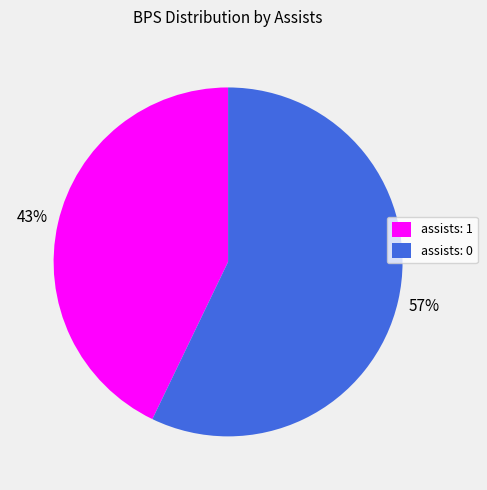

Which slice is the smallest?

assists: 1